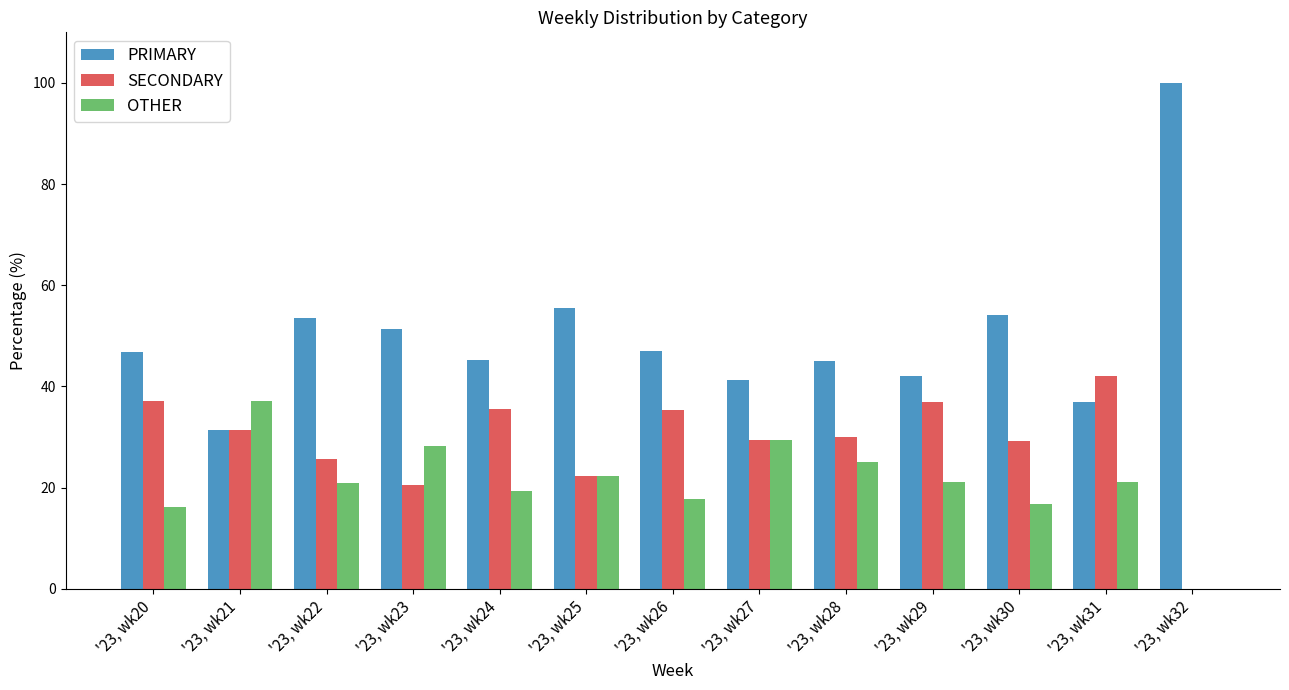

Which series has the largest total across all categories?

PRIMARY